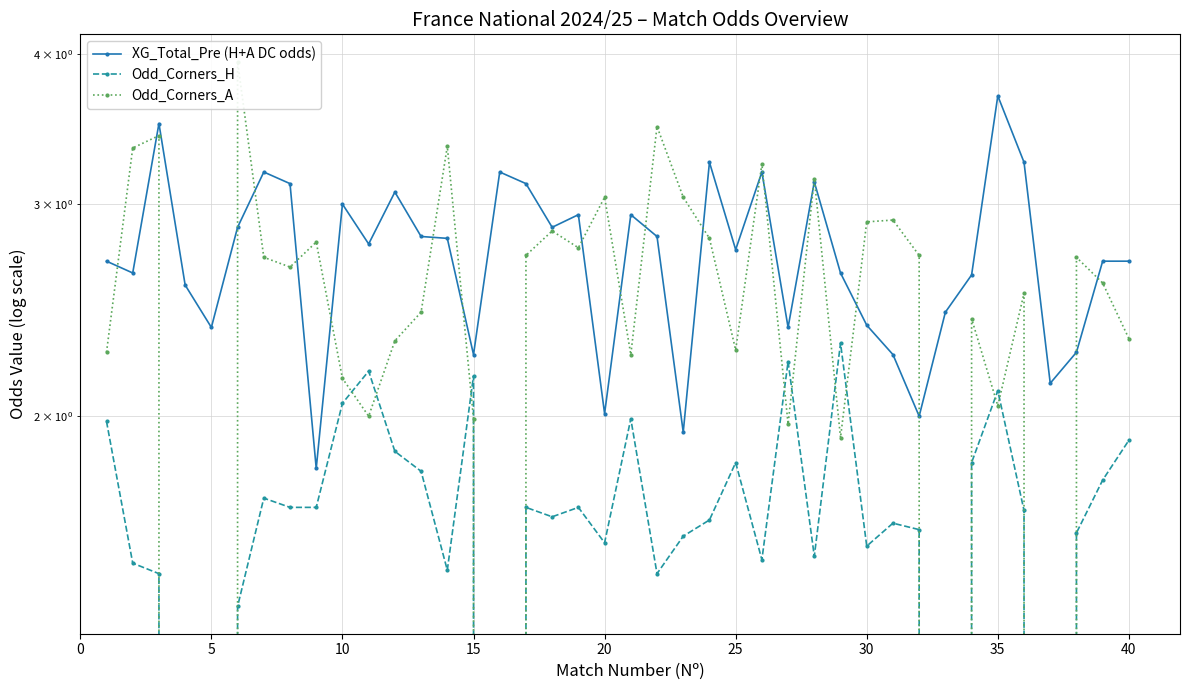

Is the value of XG_Total_Pre (H+A DC odds) at 12 greater than the value of Odd_Corners_A at 37?

Yes